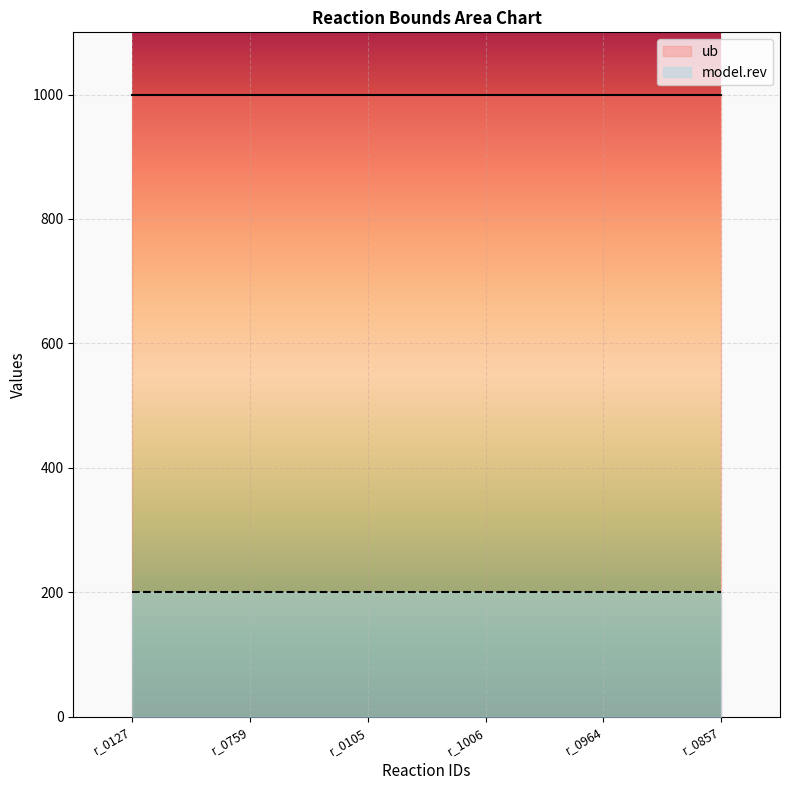

What is the value of the ub point at the 6th from the left?

1000